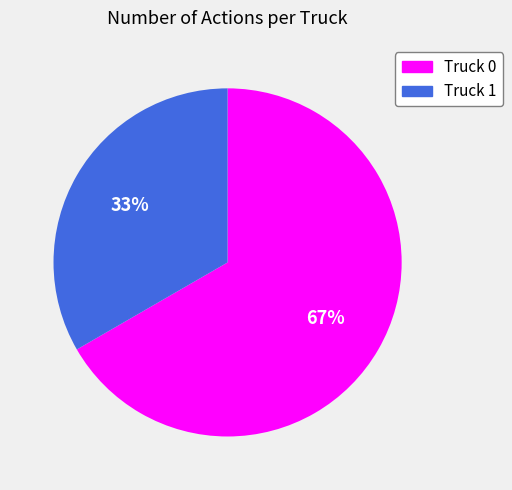

To the nearest percent, what is the average slice percentage?

50%